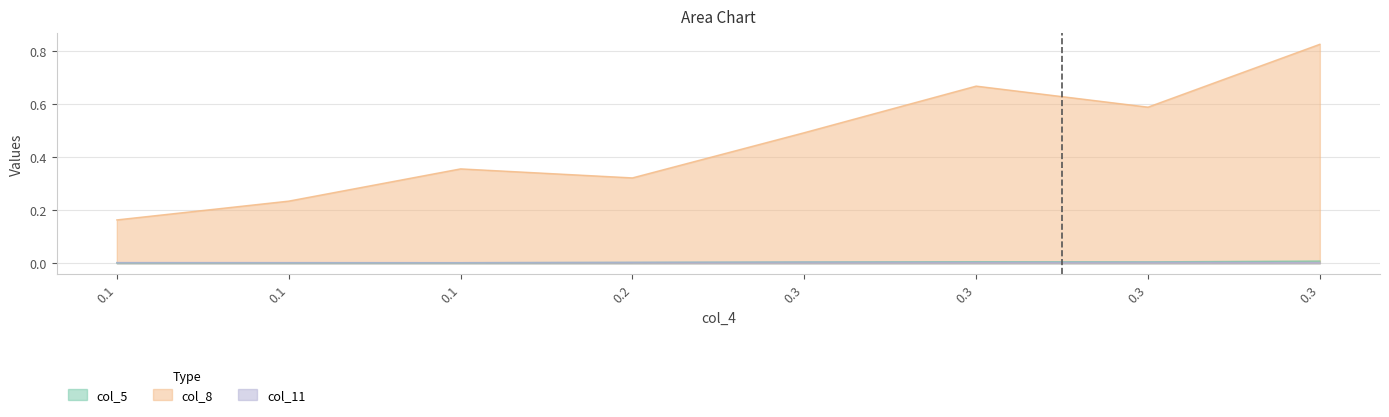

Reading left to right, extract all data points from this chart.

col_5: 0.1=0.0	0.1=0.0	0.1=0.0	0.2=0.0	0.3=0.0	0.3=0.0	0.3=0.0	0.3=0.0
col_8: 0.1=0.2	0.1=0.2	0.1=0.4	0.2=0.3	0.3=0.5	0.3=0.7	0.3=0.6	0.3=0.8
col_11: 0.1=0.0	0.1=0.0	0.1=0.0	0.2=0.0	0.3=0.0	0.3=0.0	0.3=0.0	0.3=0.0